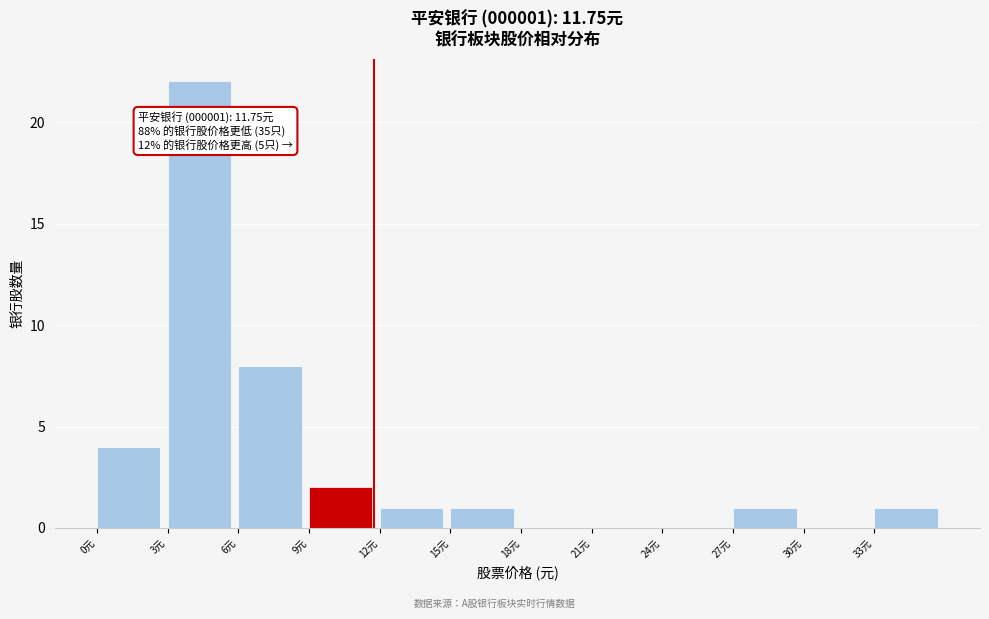

Over which range of the x-axis is the bar tallest?

3 to 6